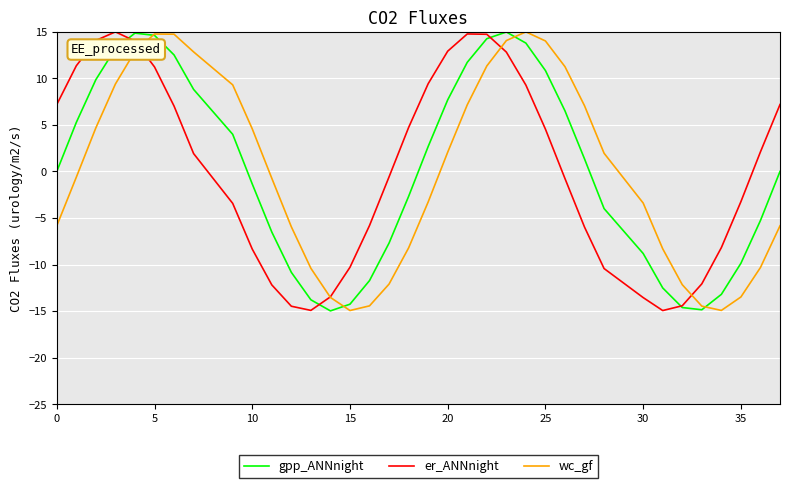

What is the maximum value shown in the chart?

15.0